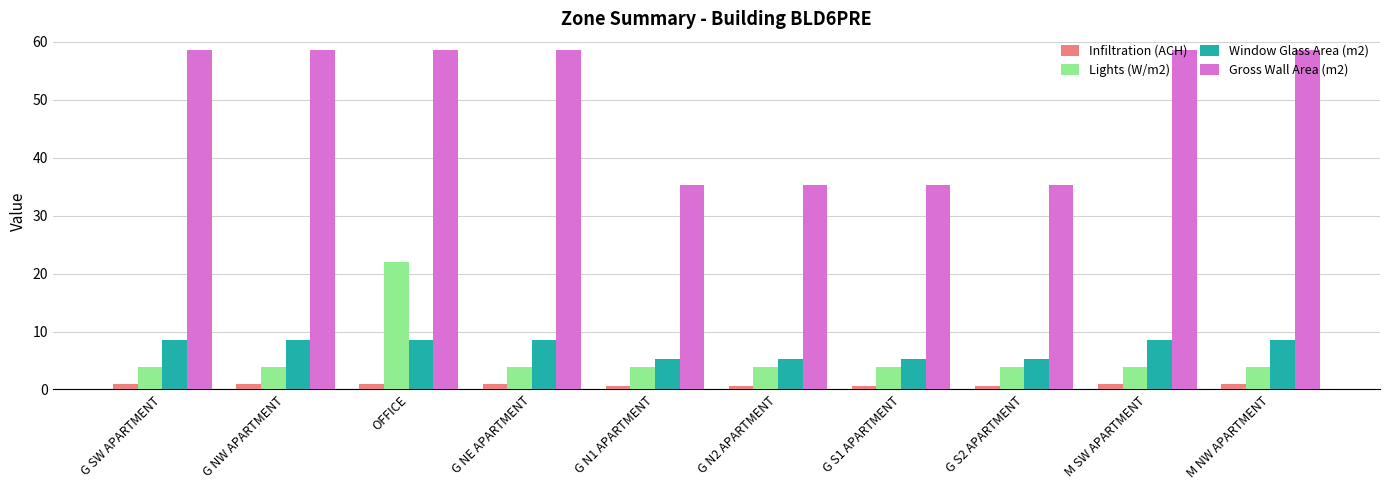

Reading left to right, extract all data points from this chart.

Infiltration (ACH): G SW APARTMENT=0.9	G NW APARTMENT=0.9	OFFICE=0.9	G NE APARTMENT=0.9	G N1 APARTMENT=0.5	G N2 APARTMENT=0.5	G S1 APARTMENT=0.5	G S2 APARTMENT=0.5	M SW APARTMENT=0.9	M NW APARTMENT=0.9
Lights (W/m2): G SW APARTMENT=3.9	G NW APARTMENT=3.9	OFFICE=22.0	G NE APARTMENT=3.9	G N1 APARTMENT=3.9	G N2 APARTMENT=3.9	G S1 APARTMENT=3.9	G S2 APARTMENT=3.9	M SW APARTMENT=3.9	M NW APARTMENT=3.9
Window Glass Area (m2): G SW APARTMENT=8.6	G NW APARTMENT=8.6	OFFICE=8.6	G NE APARTMENT=8.6	G N1 APARTMENT=5.2	G N2 APARTMENT=5.2	G S1 APARTMENT=5.2	G S2 APARTMENT=5.2	M SW APARTMENT=8.6	M NW APARTMENT=8.6
Gross Wall Area (m2): G SW APARTMENT=58.5	G NW APARTMENT=58.5	OFFICE=58.5	G NE APARTMENT=58.5	G N1 APARTMENT=35.3	G N2 APARTMENT=35.3	G S1 APARTMENT=35.3	G S2 APARTMENT=35.3	M SW APARTMENT=58.5	M NW APARTMENT=58.5